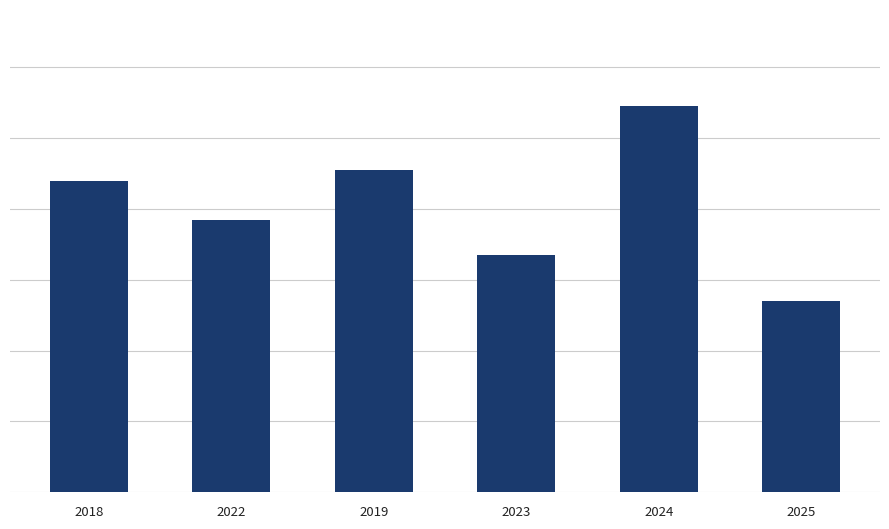

Are the bars horizontal?

No